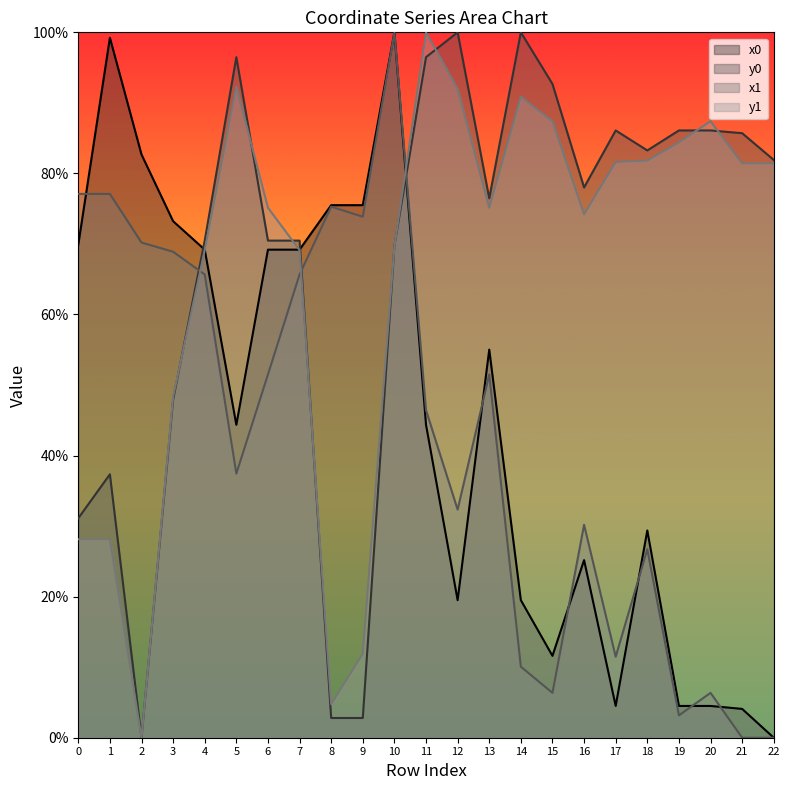

At which category does the chart reach its minimum across all series?

22